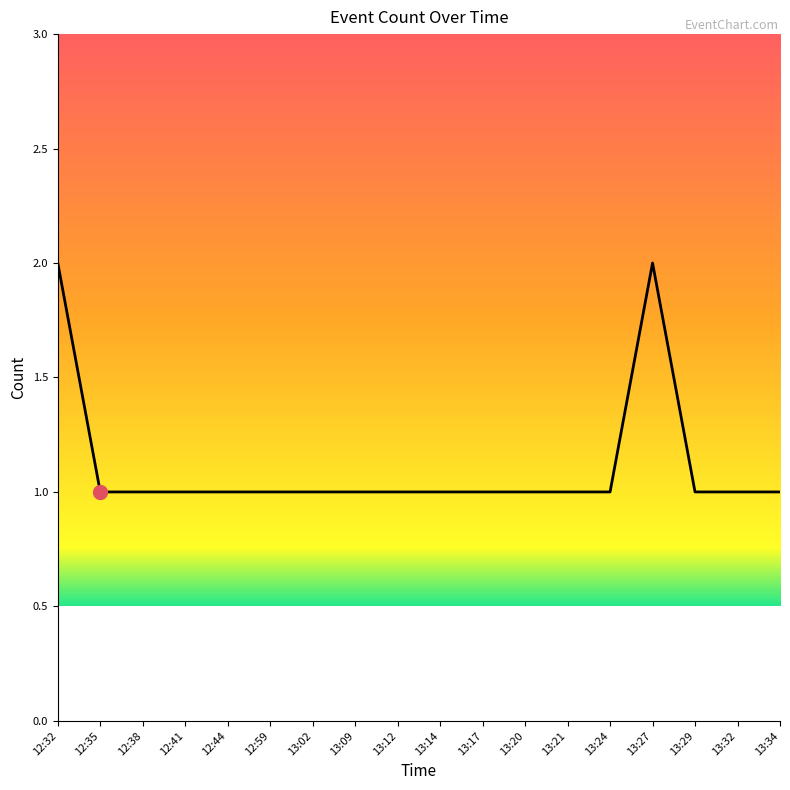

True or false: the data shows 1 at 13:24.

True